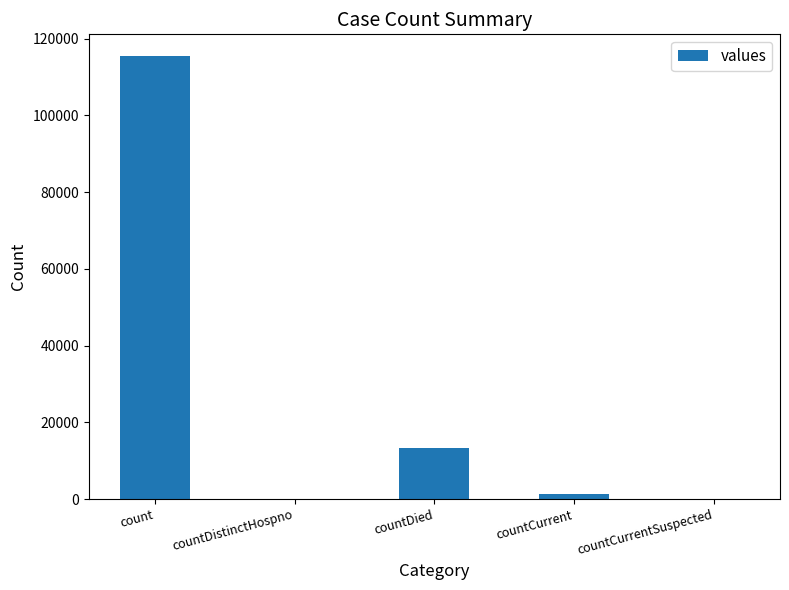

At which label does the data first exceed 1383?

count